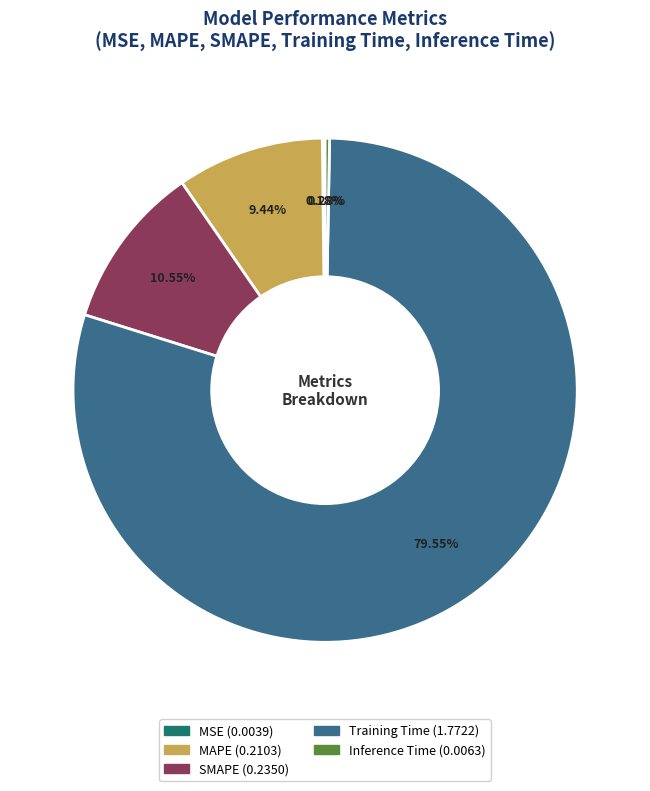

Is there a majority slice in this chart?

Yes